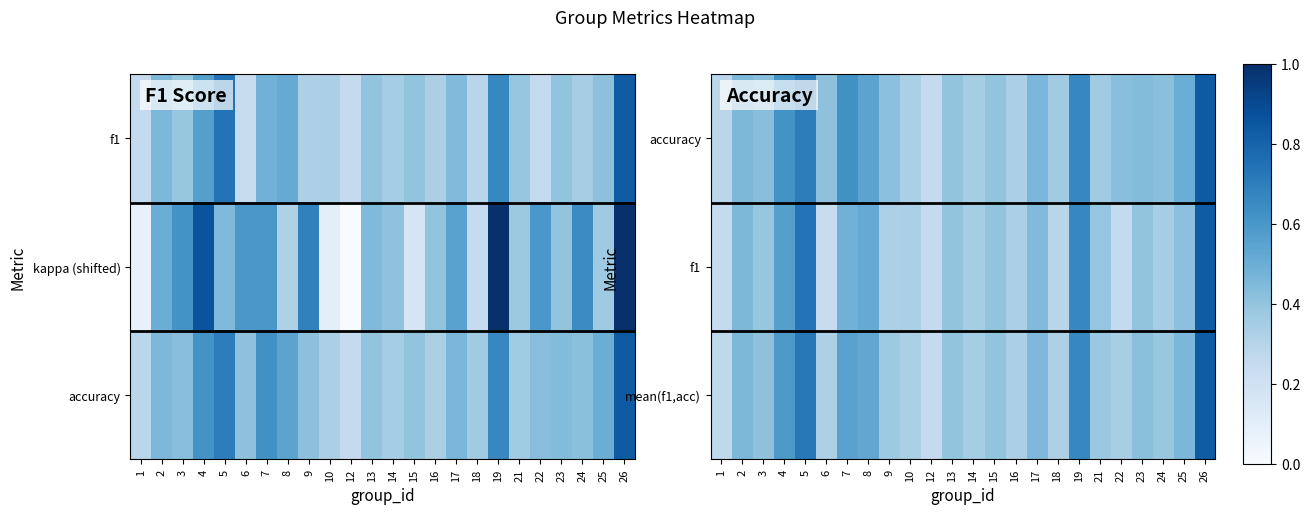

Is it true that mean(f1,acc) equals 0.3 at 6?

True